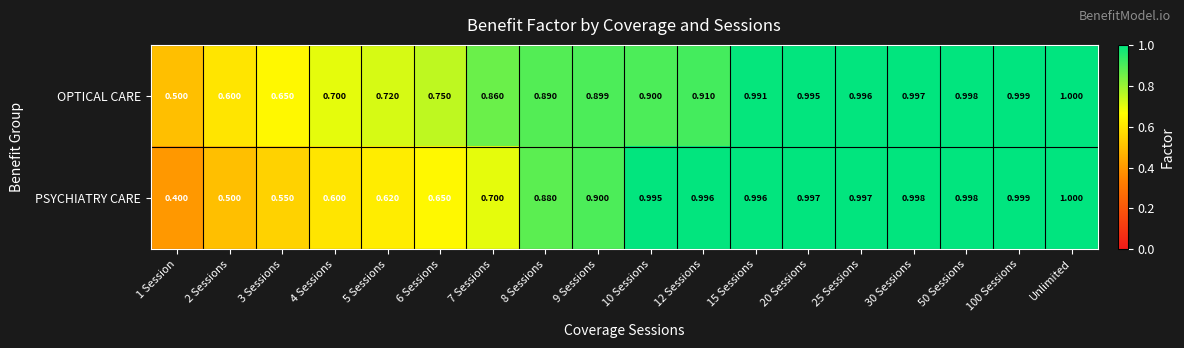

Which series has the largest total across all categories?

OPTICAL CARE